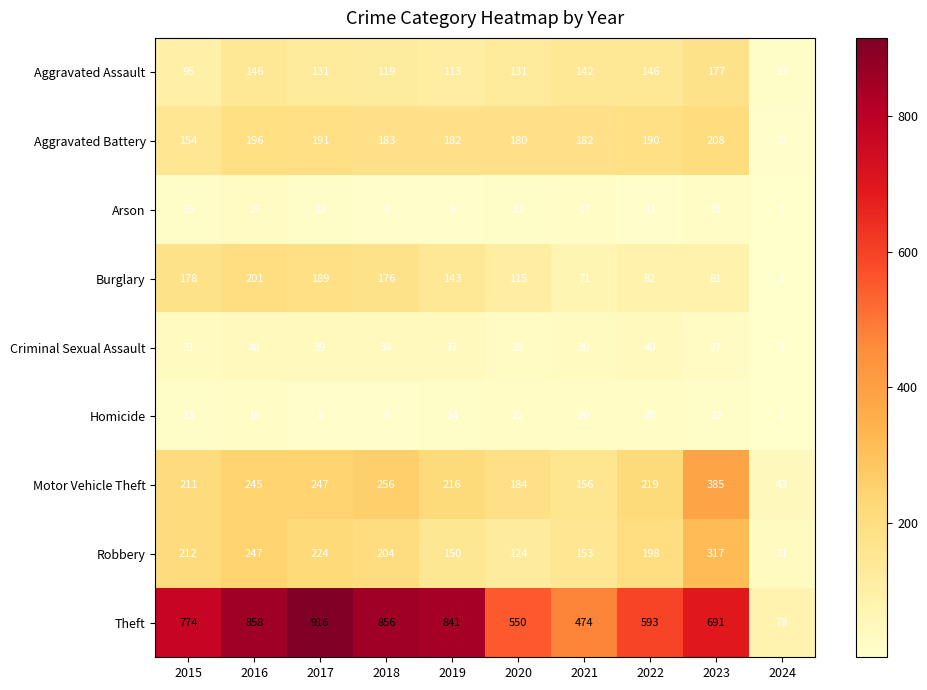

Which category has the lowest value across all series?

2024